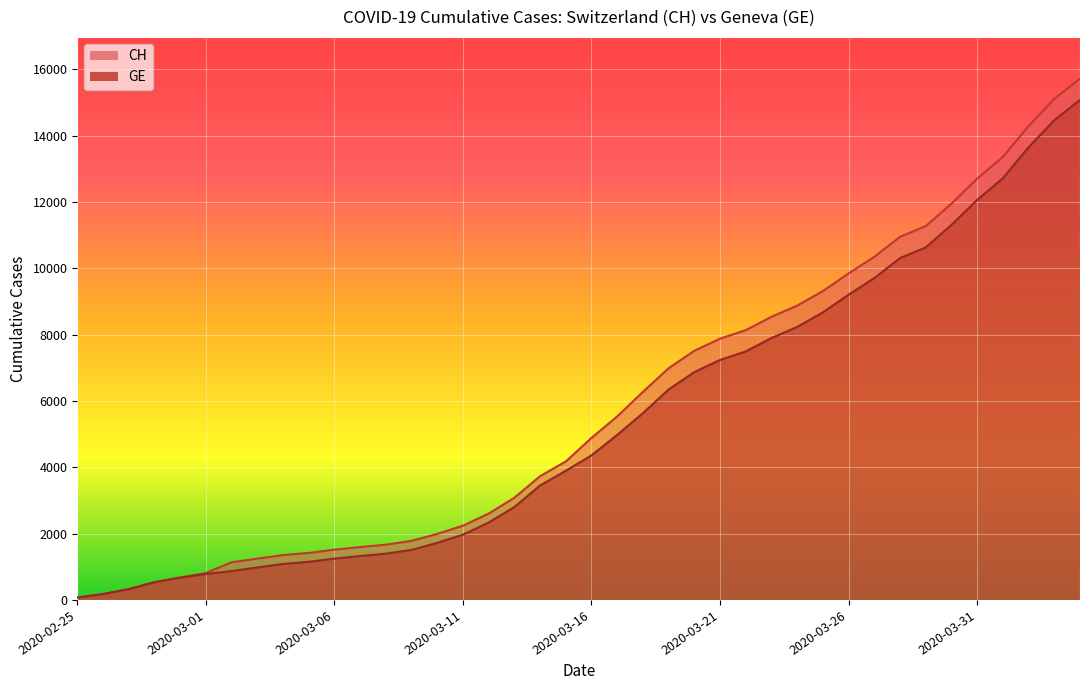

Reading left to right, what are all the values shown in this chart?

CH: 72	178	326	533	673	812	1135	1244	1353	1417	1517	1594	1667	1780	1992	2238	2603	3081	3731	4175	4886	5533	6273	6987	7513	7878	8135	8537	8874	9313	9845	10346	10949	11271	11949	12703	13356	14289	15106	15719
GE: 72	178	326	533	673	782	870	978	1085	1149	1246	1323	1396	1509	1721	1967	2332	2800	3450	3894	4359	4976	5631	6345	6871	7236	7493	7895	8232	8671	9203	9704	10307	10629	11307	12061	12714	13647	14464	15077